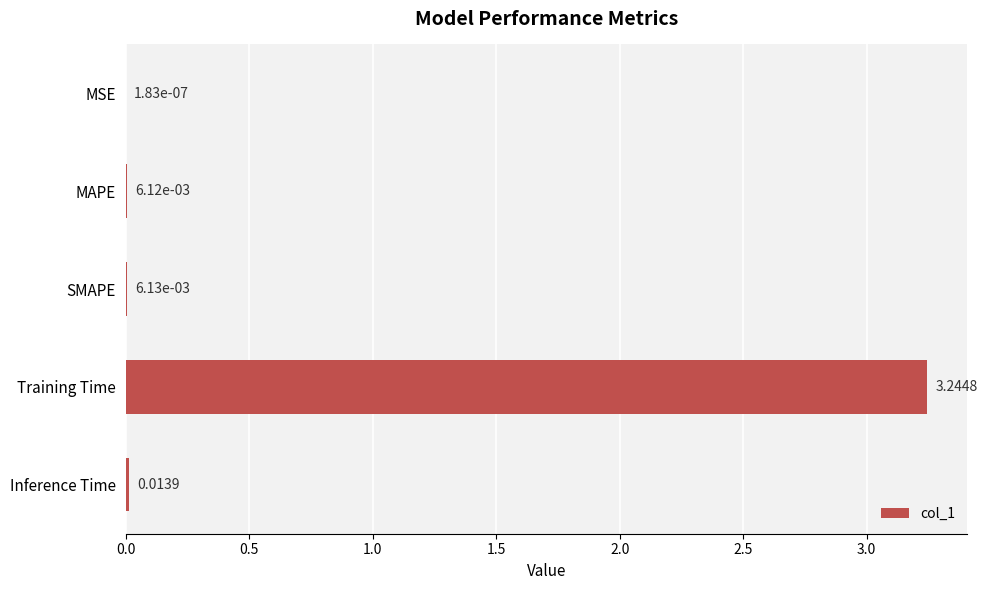

At which category does the chart reach its peak across all series?

Training Time